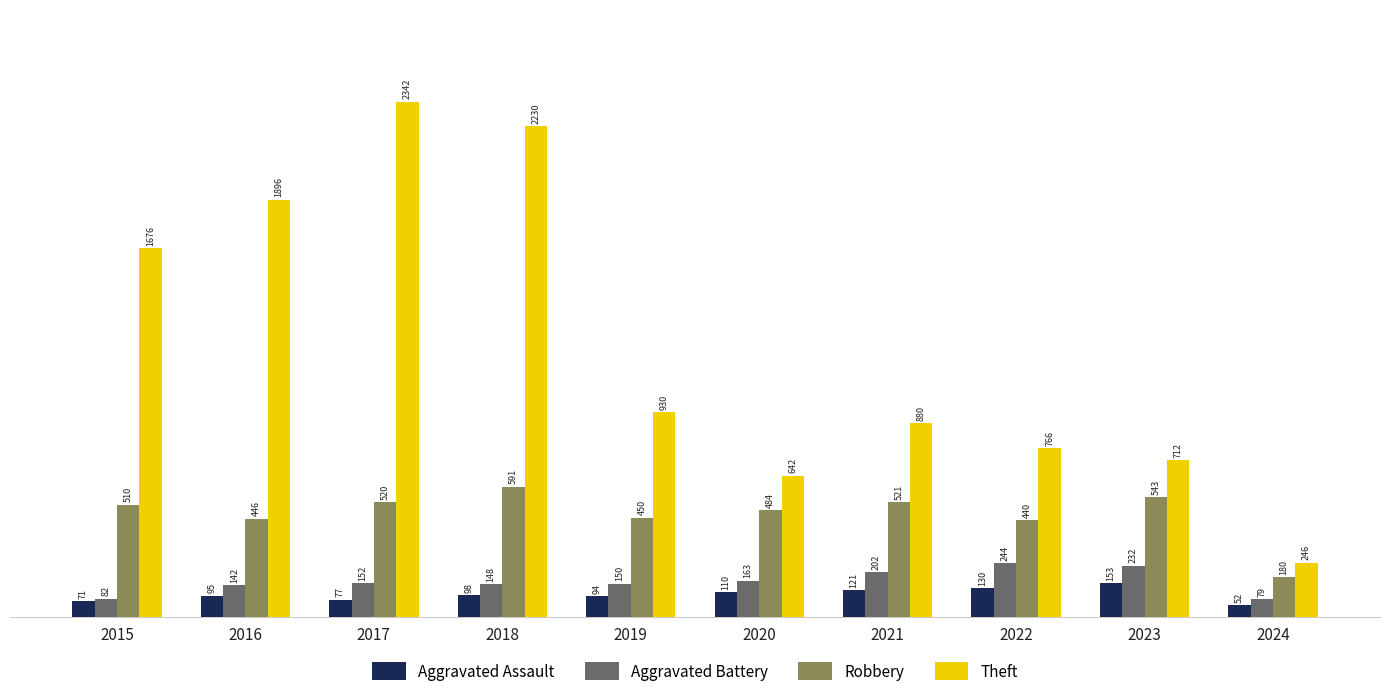

At which category does the chart reach its minimum across all series?

2024